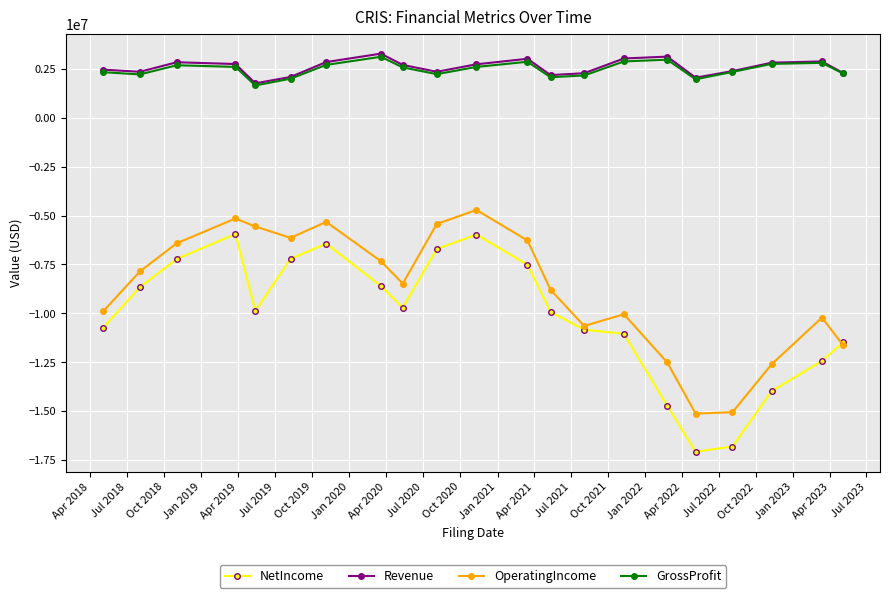

What is the value of the OperatingIncome point at the 11th from the left?

-4711000